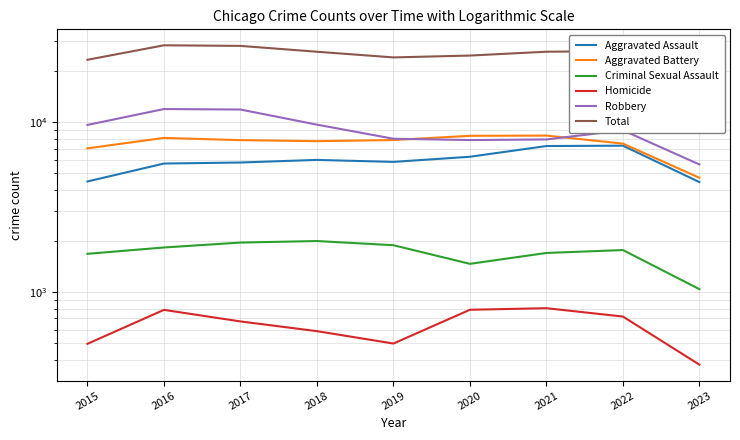

How many data points does each series have?

9